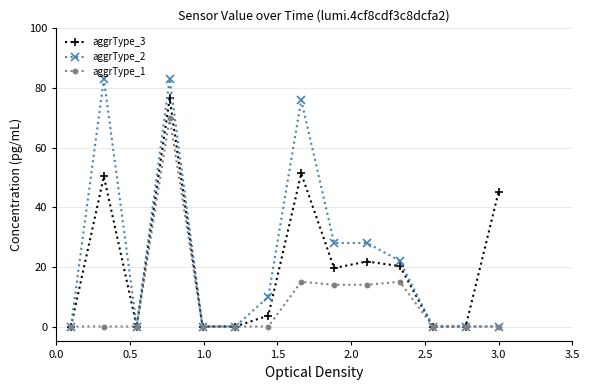

What is the difference between the maximum and minimum values in the aggrType_1 series?

70.0